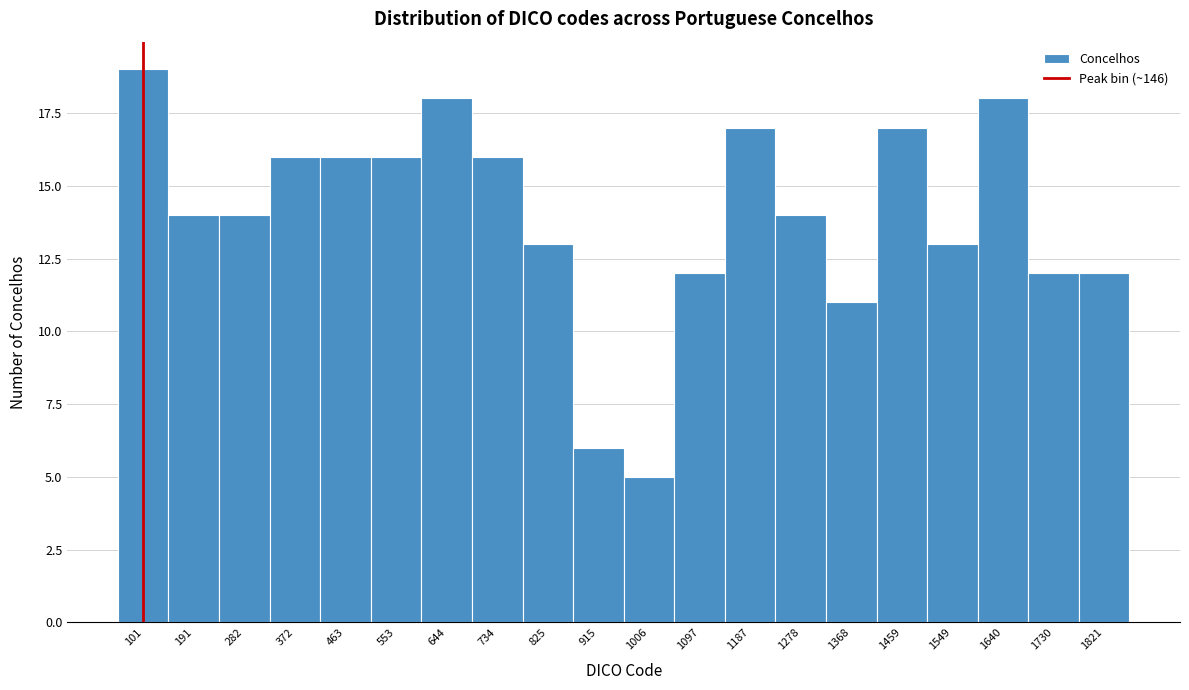

Reading left to right, list all the values displayed in this chart.

19	14	14	16	16	16	18	16	13	6	5	12	17	14	11	17	13	18	12	12